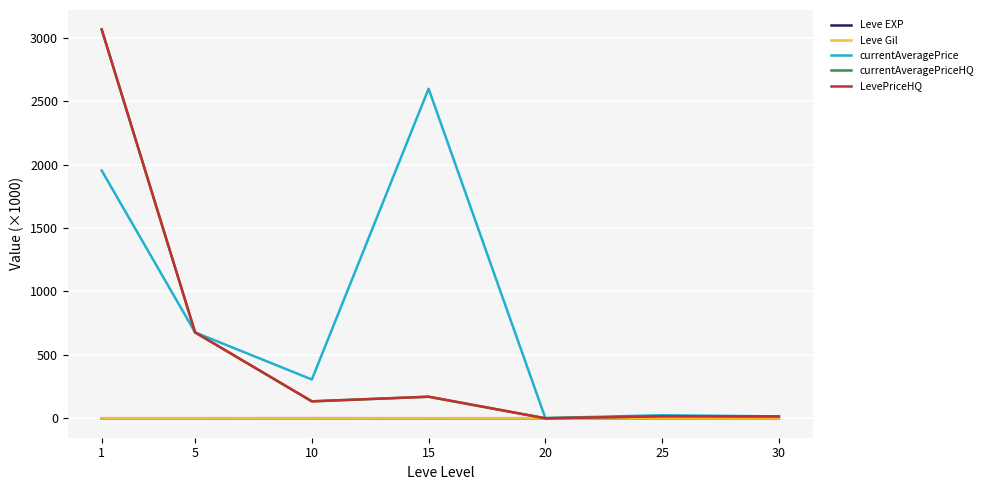

At how many categories does at least one series exceed 2608?

1